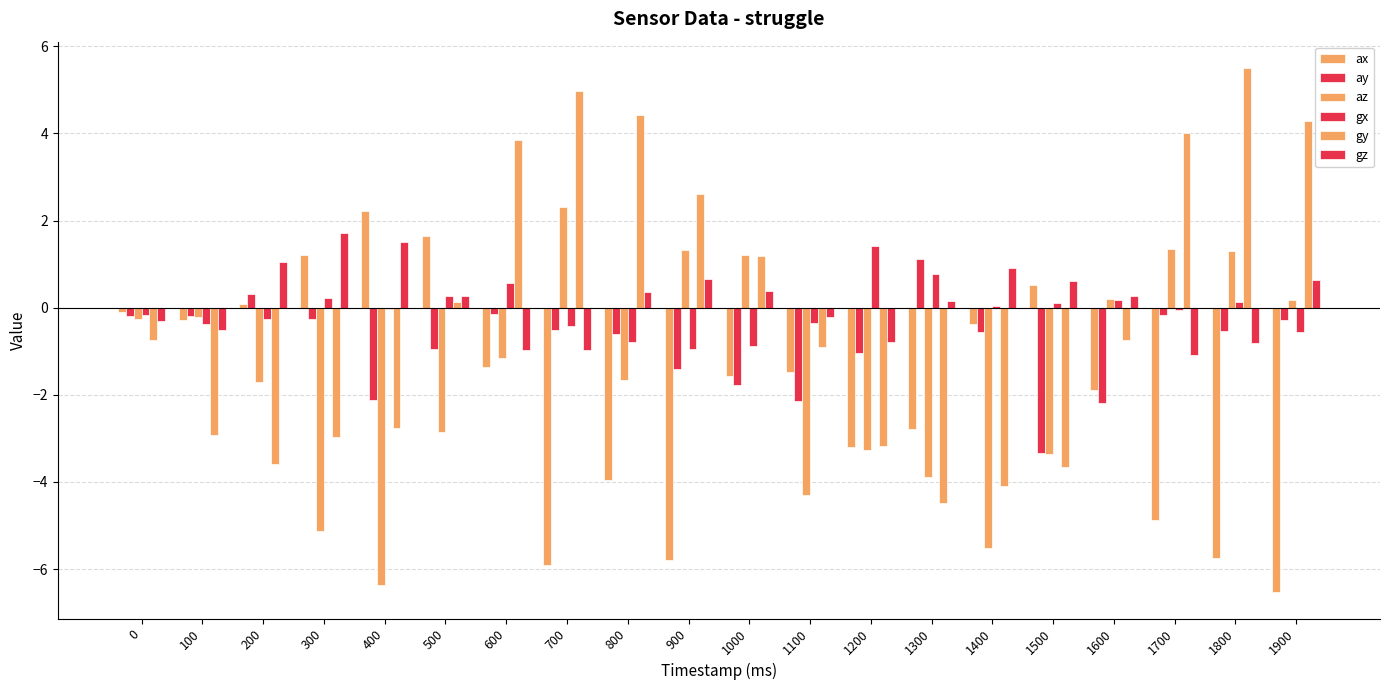

At which category does the chart reach its minimum across all series?

1900